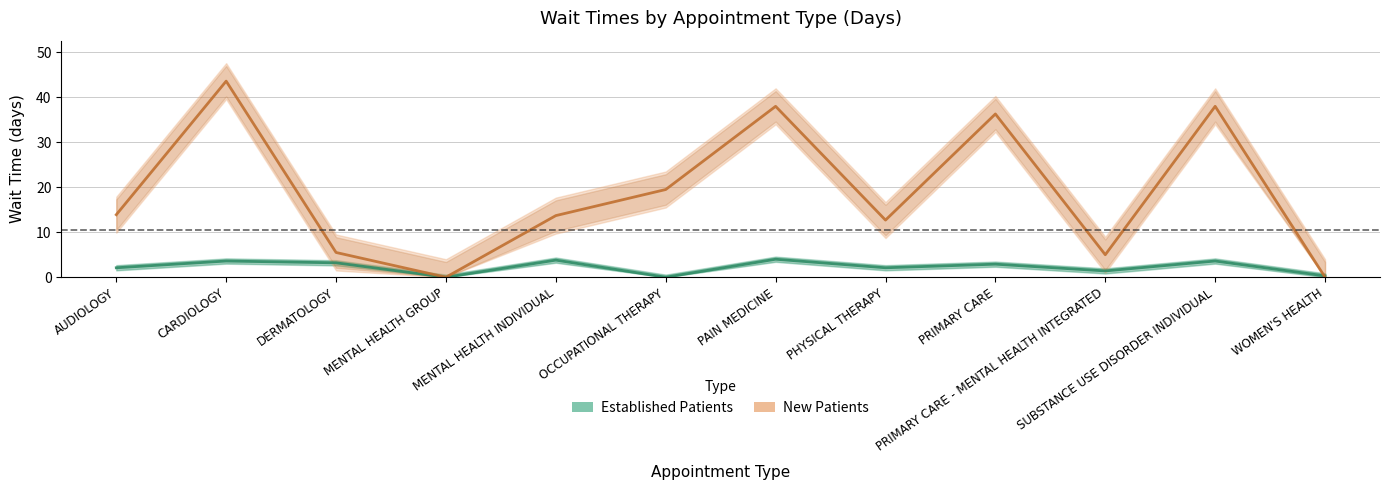

What are all the series names shown in the legend?

Established Patients, New Patients